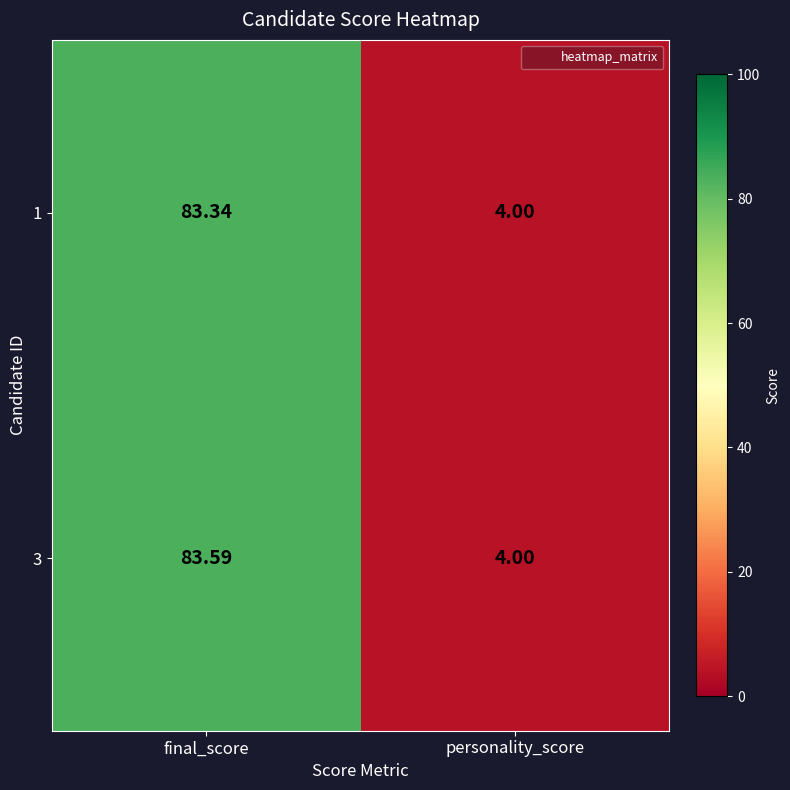

Rank the series at final_score from highest to lowest value.

3, 1